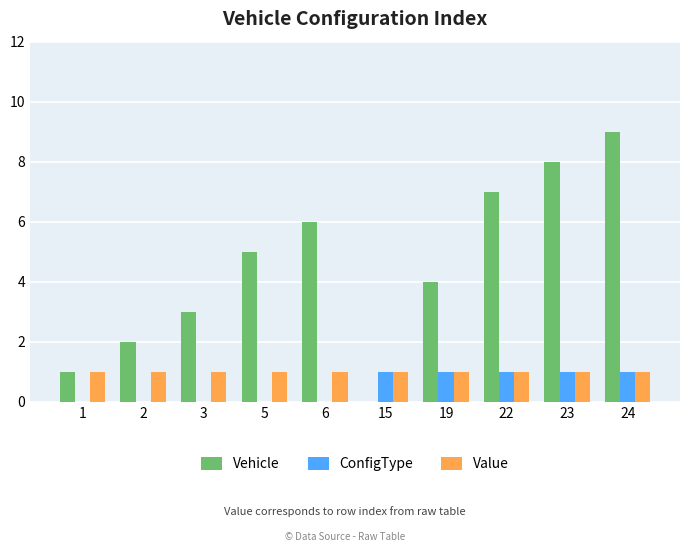

What is the maximum value shown in the chart?

9